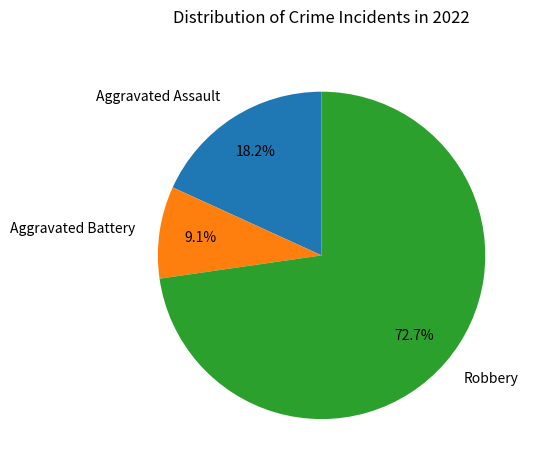

Which category has the smallest portion of the pie?

Aggravated Battery